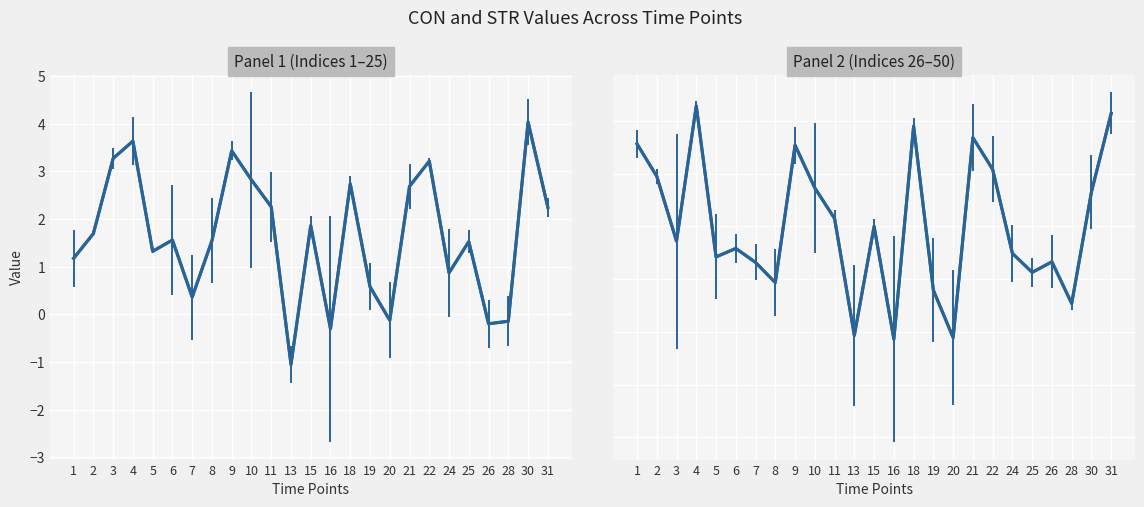

Which has a higher value, 31 or 15?

31